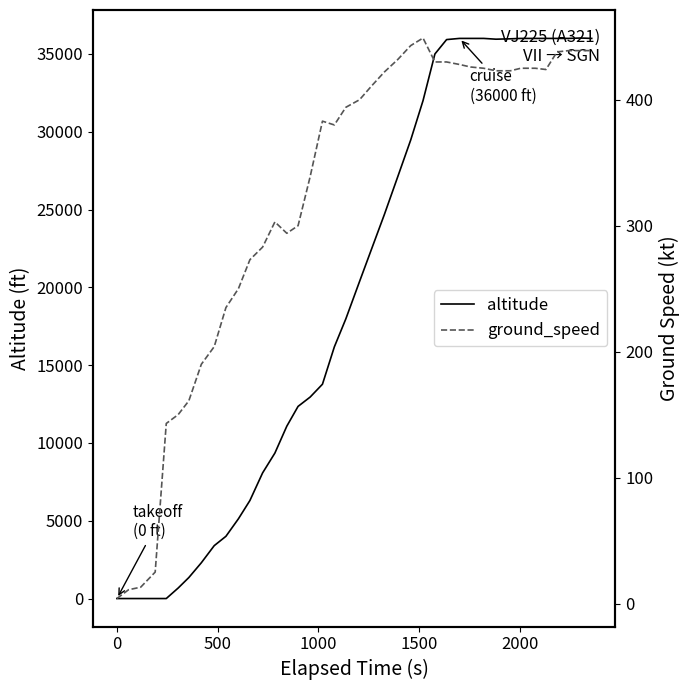

What is the maximum value for altitude?

36025